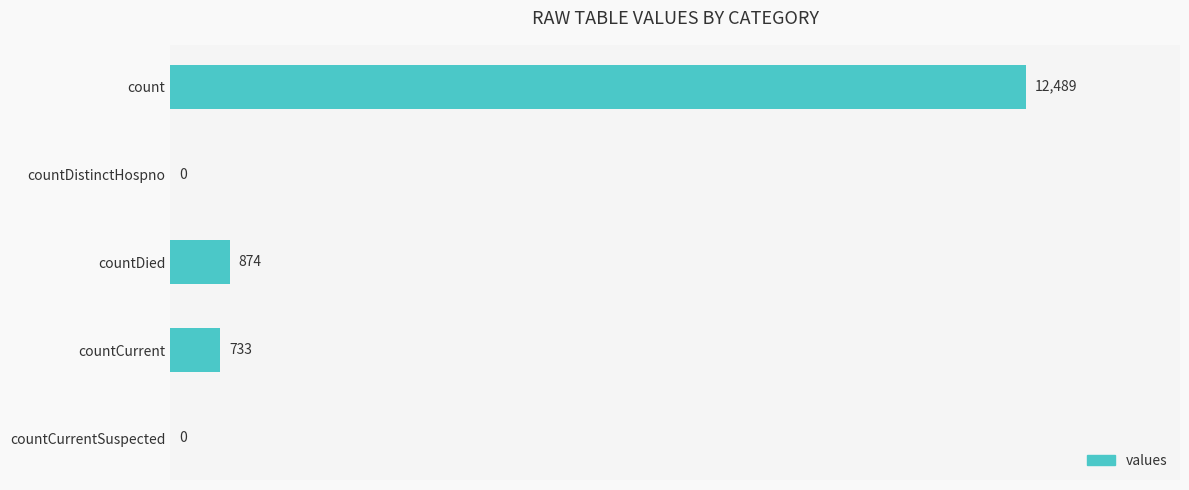

What is the average value?

2819